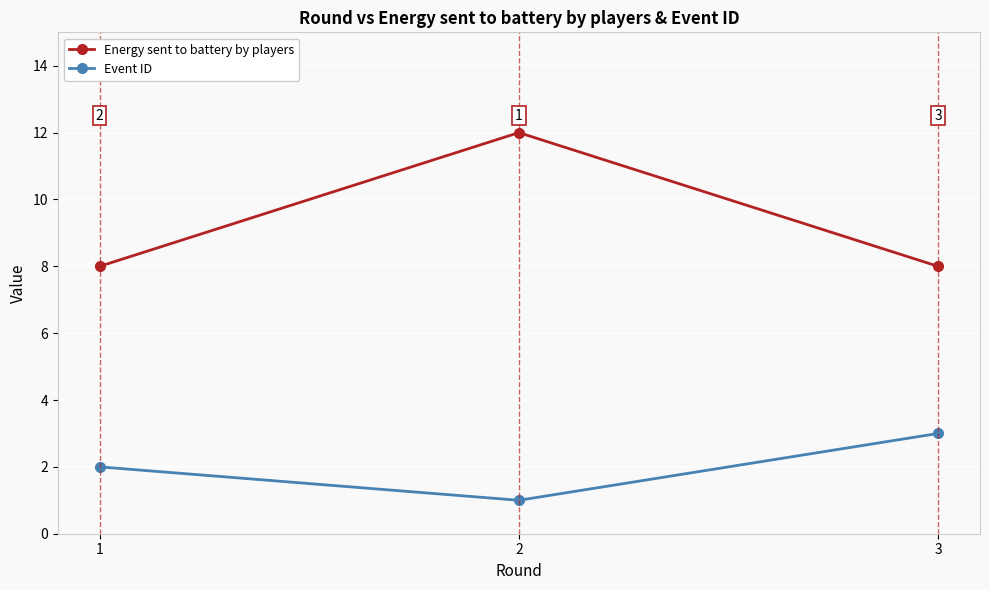

Read the Event ID value at 2.

1